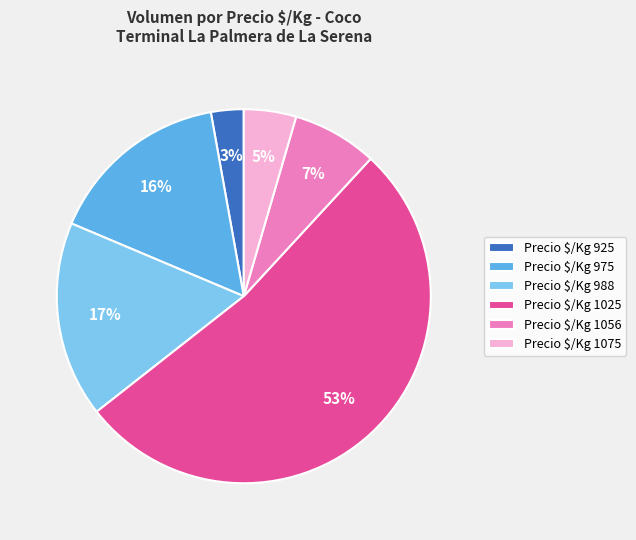

What is the smallest slice in the pie chart?

Precio $/Kg 925